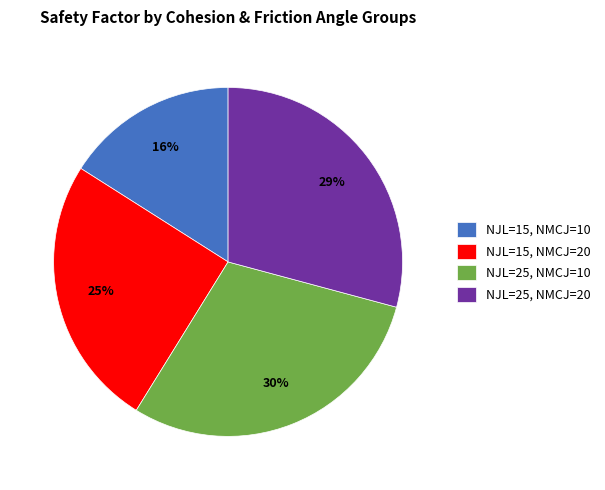

Is there any slice that represents more than half of the pie?

No